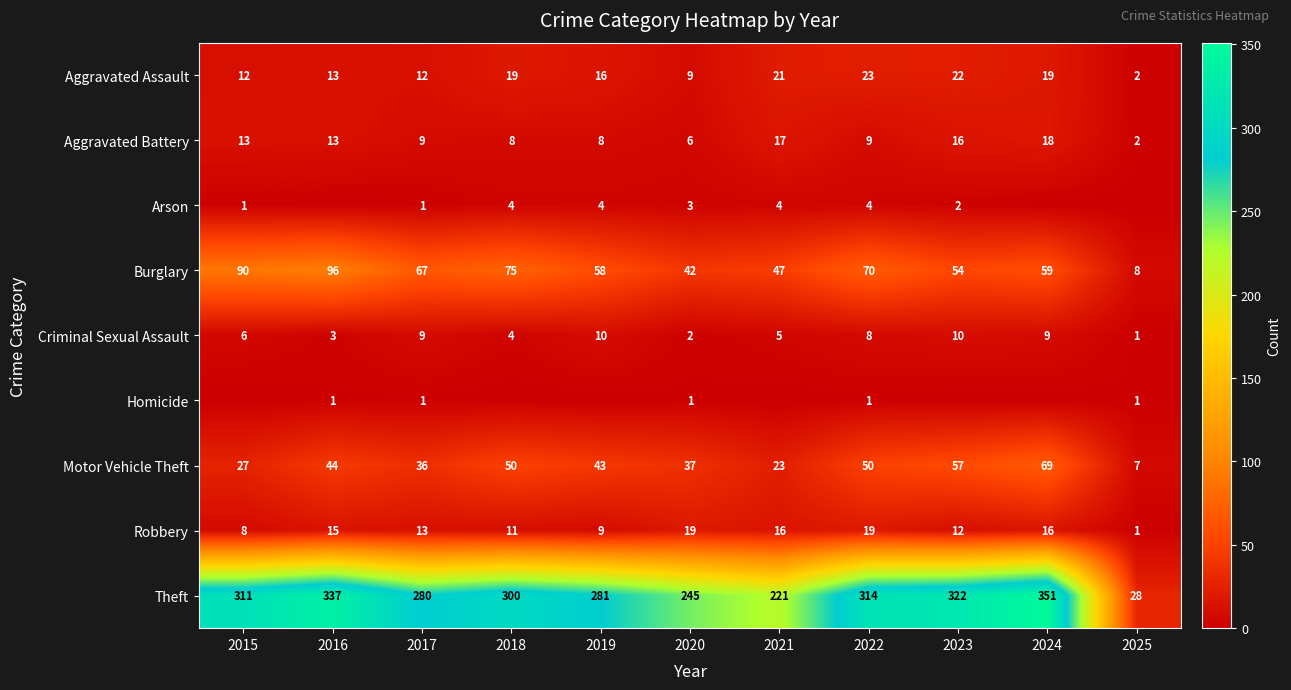

Is it true that Motor Vehicle Theft equals 73 at 2022?

False